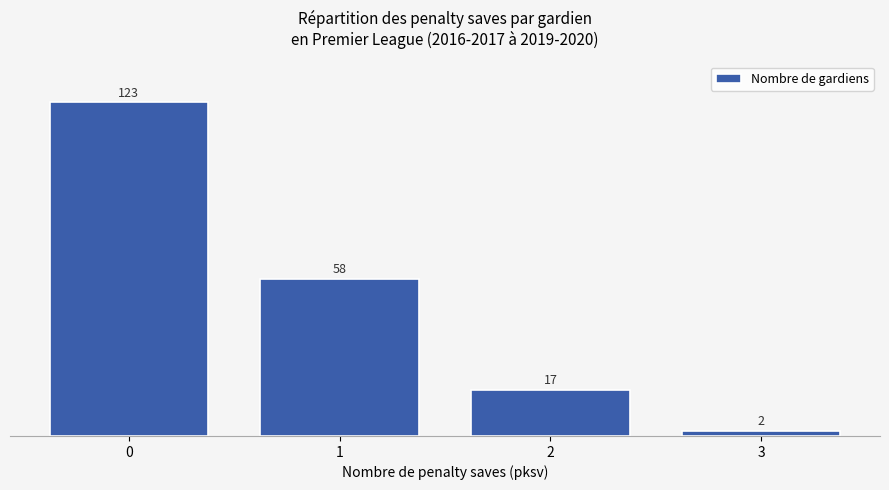

List the labels in order of value, largest first.

0, 1, 2, 3